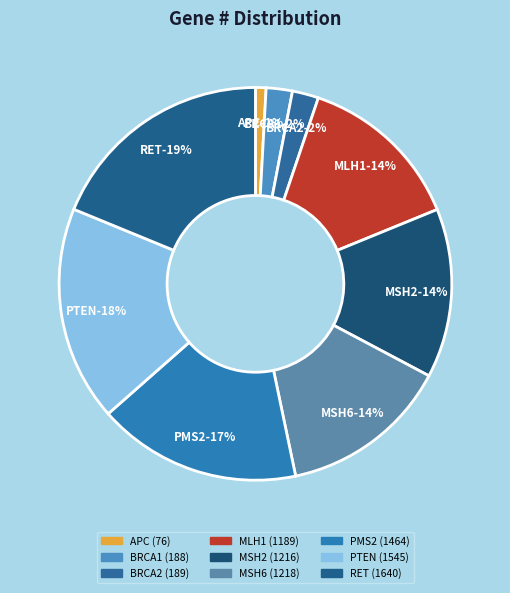

To the nearest percent, what portion does PMS2 represent?

17%